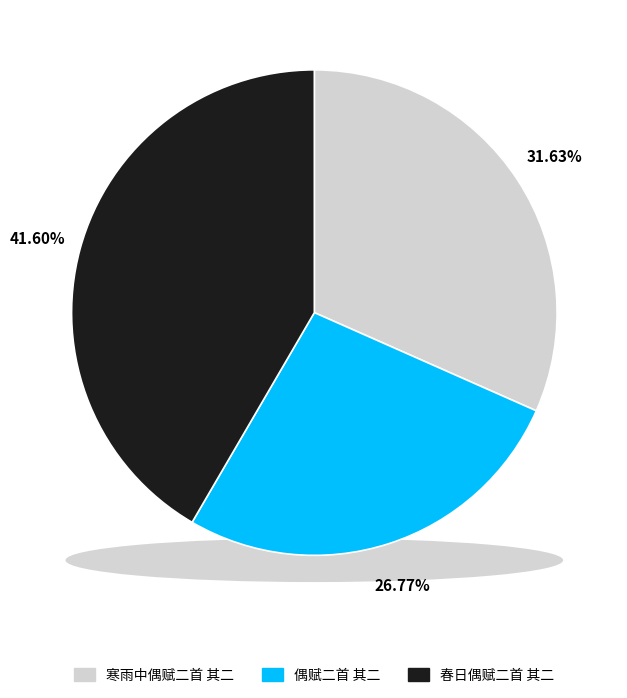

What percentage is NOT represented by 春日偶赋二首 其二?

58.4%